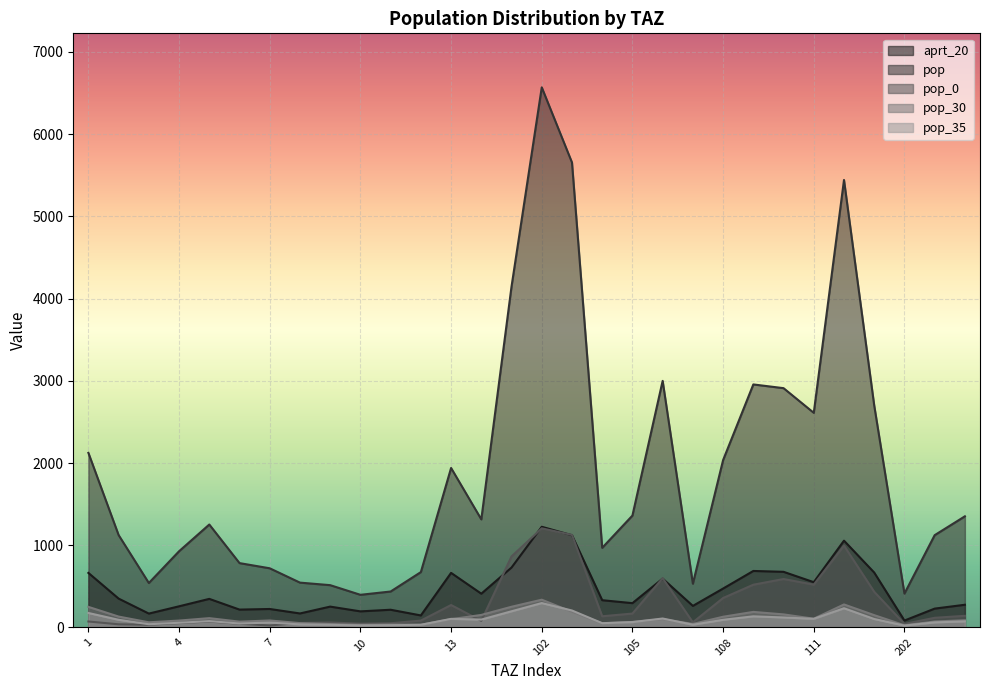

The pop_35 series shows 206.4 at 103. True or false?

True